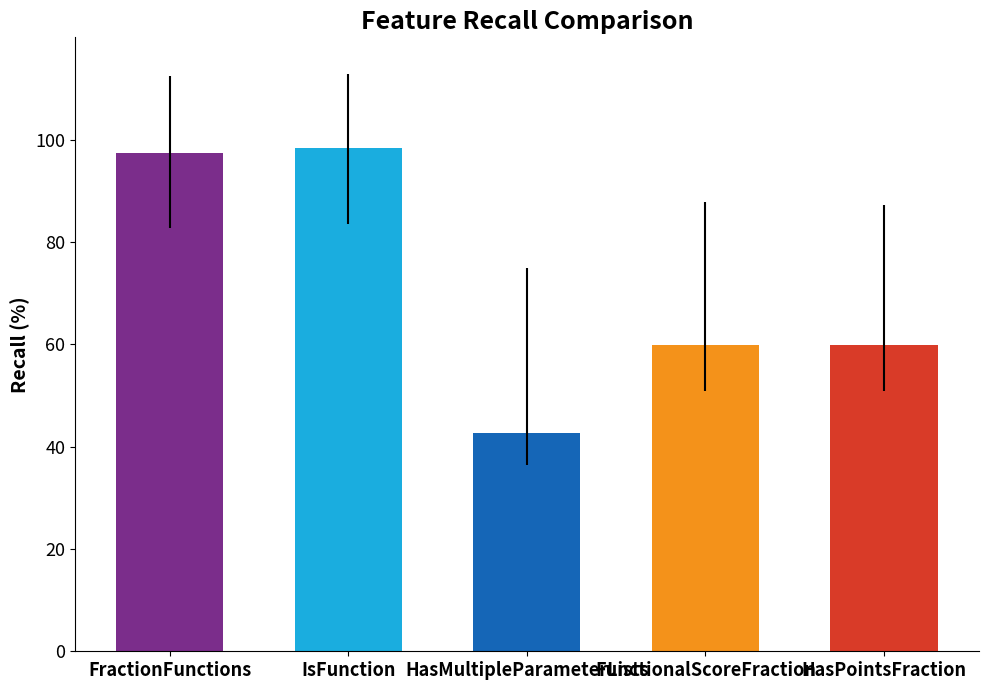

Between IsFunction and HasPointsFraction, which is larger?

IsFunction